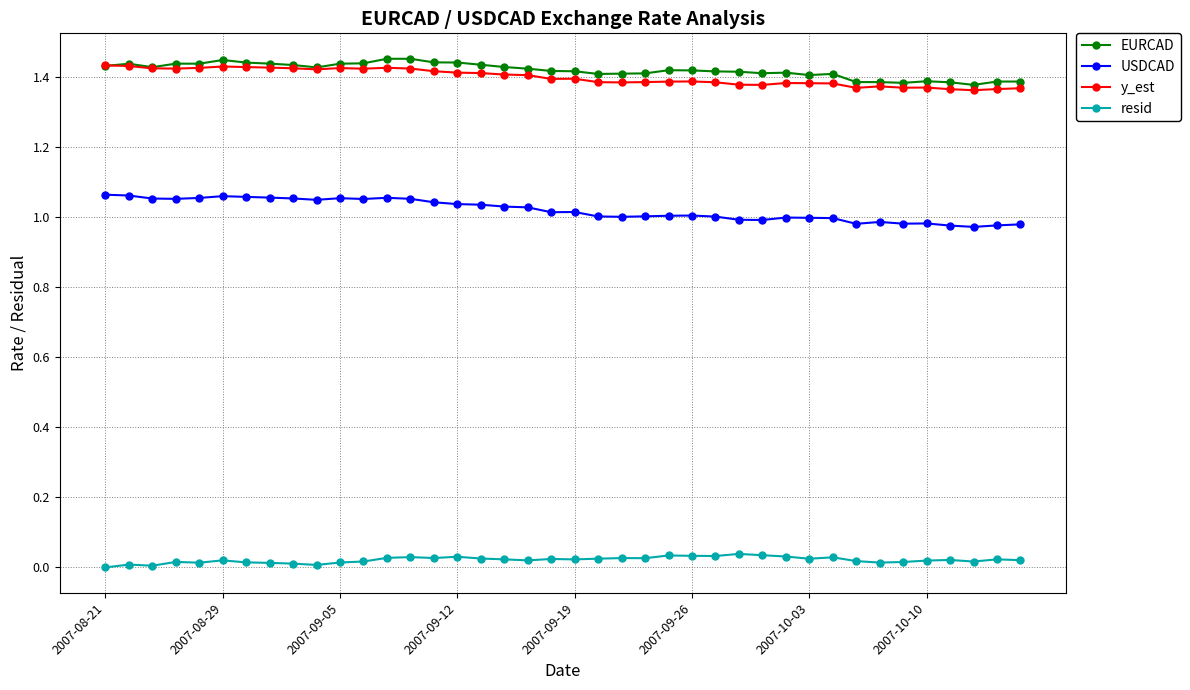

True or false: EURCAD has more than 0 points higher than both neighbors.

True